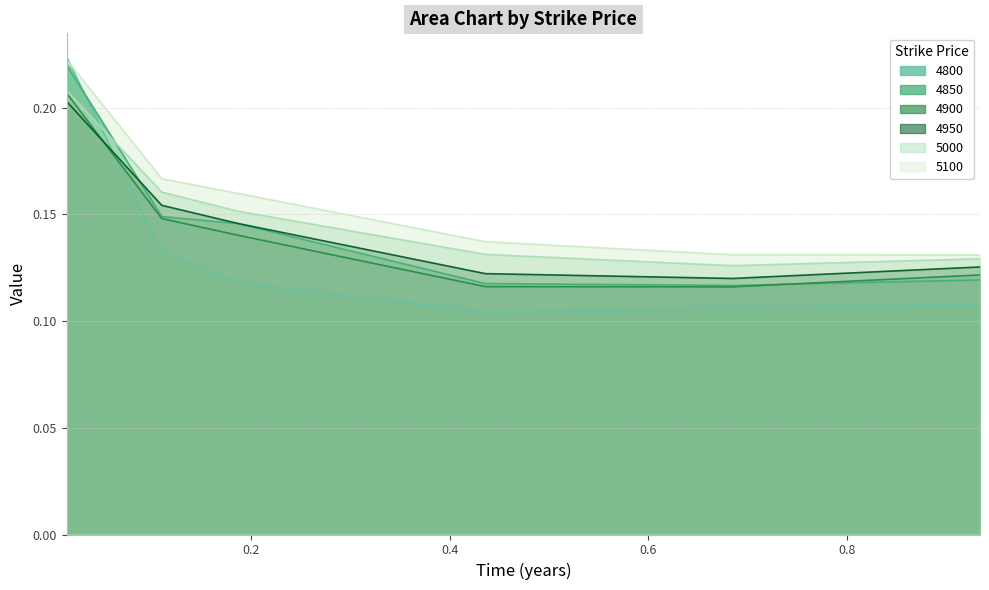

What is the lowest value of the 5000 series?

0.1